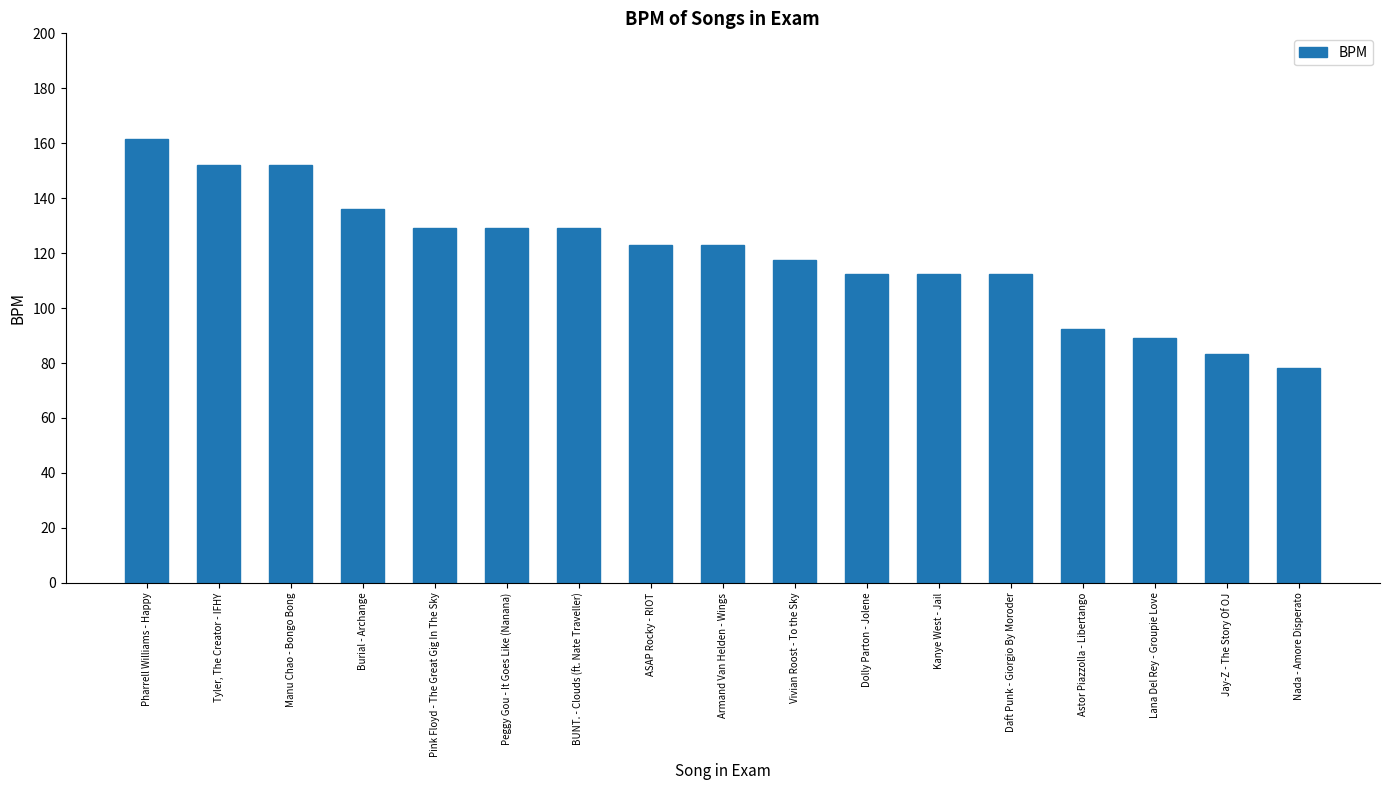

What is the difference between the maximum and minimum values?

83.2